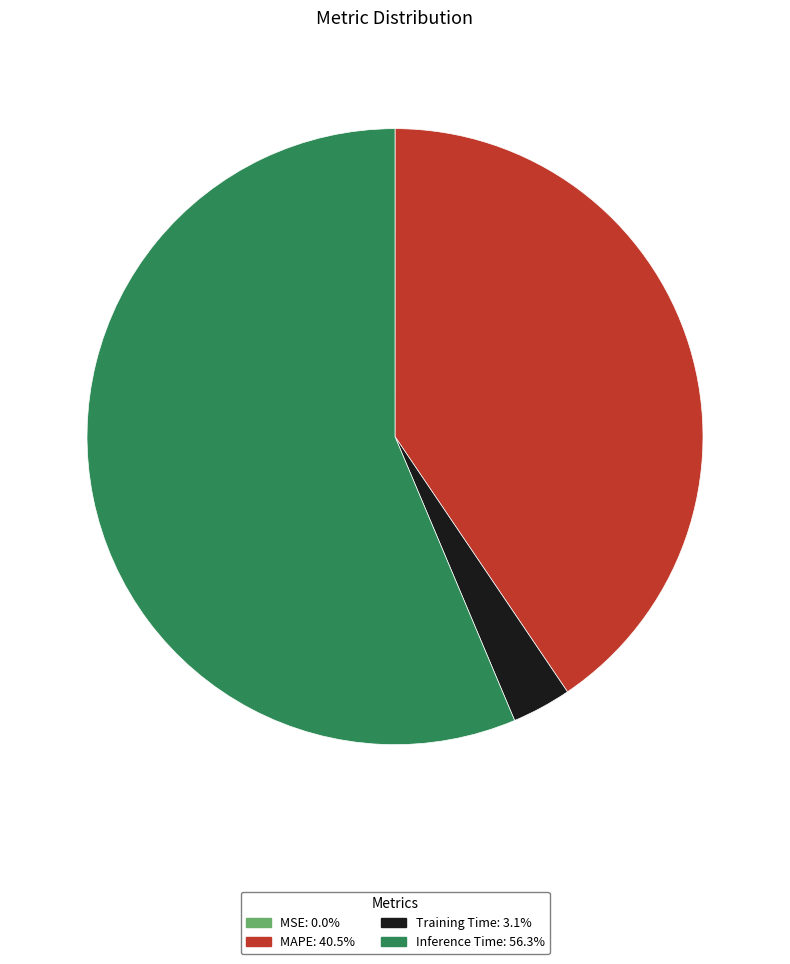

Does any single category account for the majority?

Yes